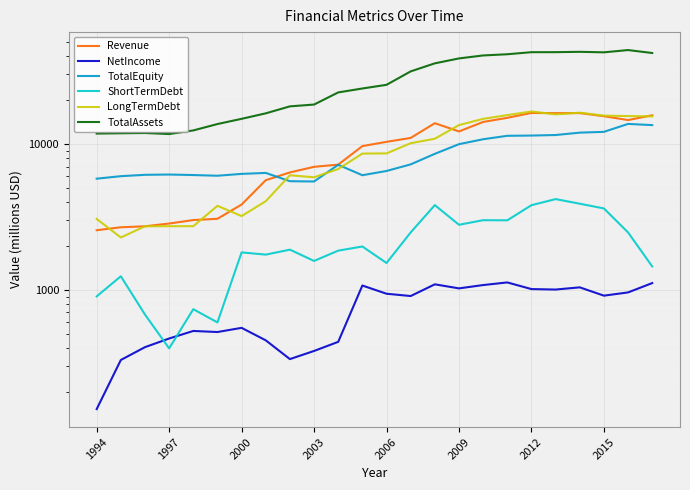

Count the number of data series in this chart.

6